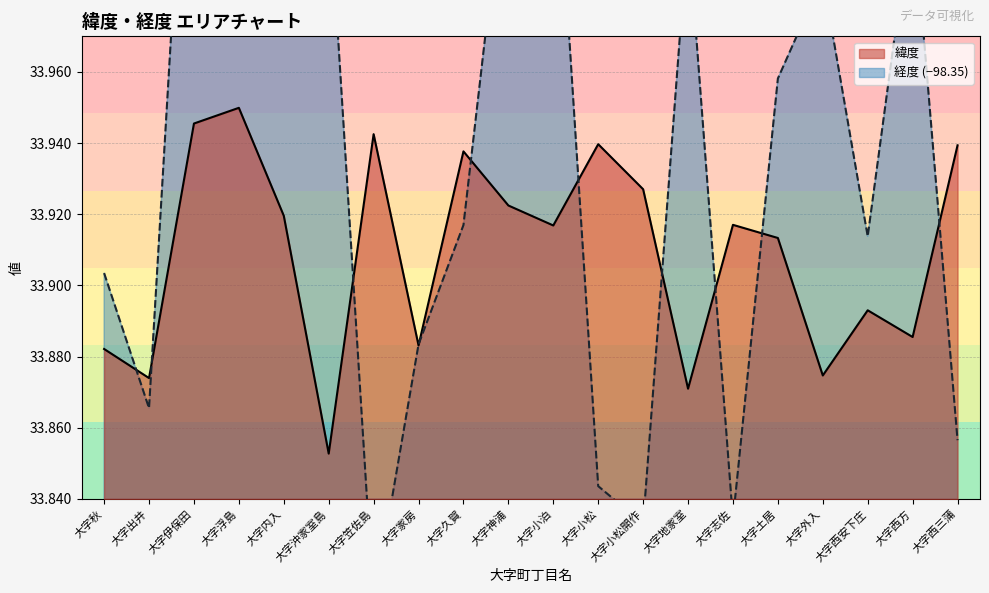

What is the average value of the 経度 series?

33.9